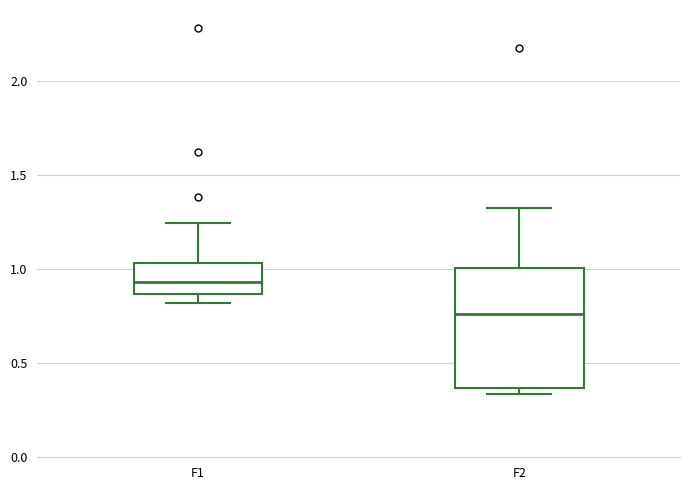

Which box has the highest median line?

F1